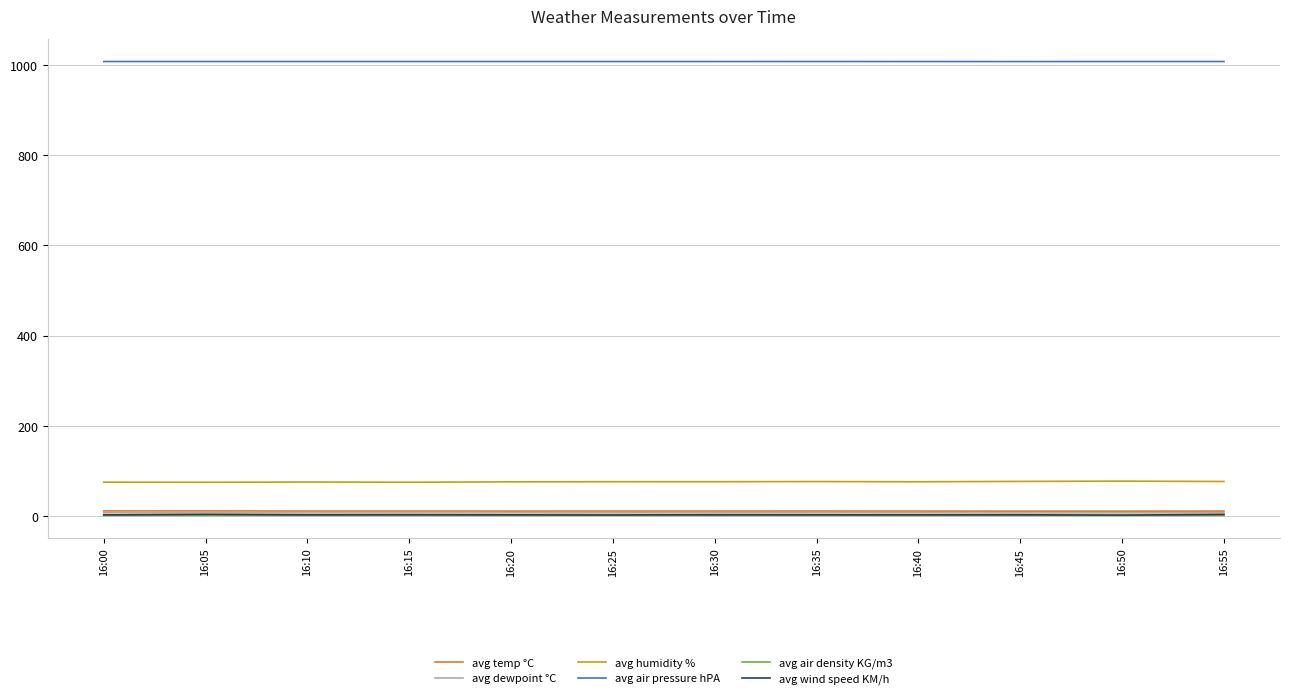

What is the average value of the avg wind speed KM/h series?

2.7